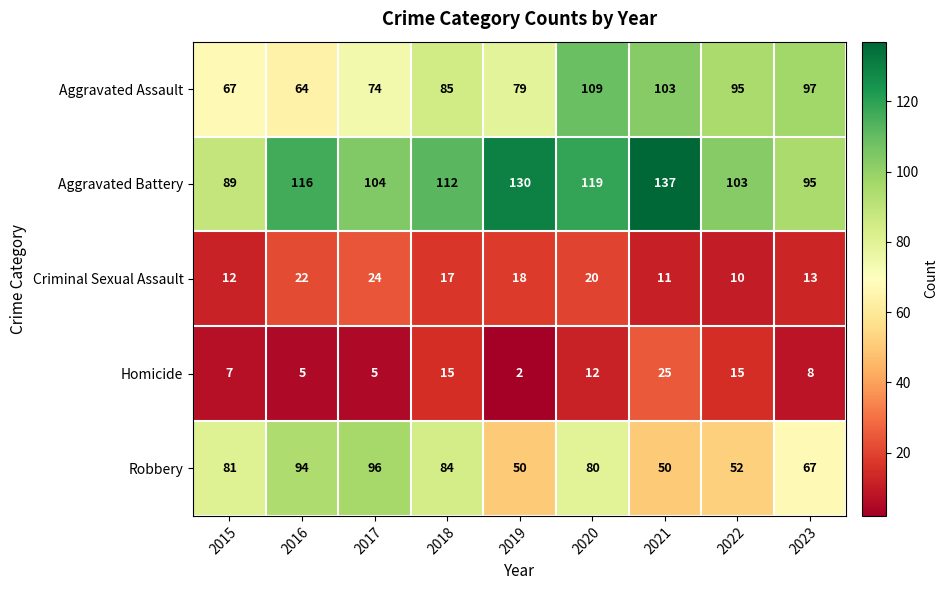

Count the number of data series in this chart.

5